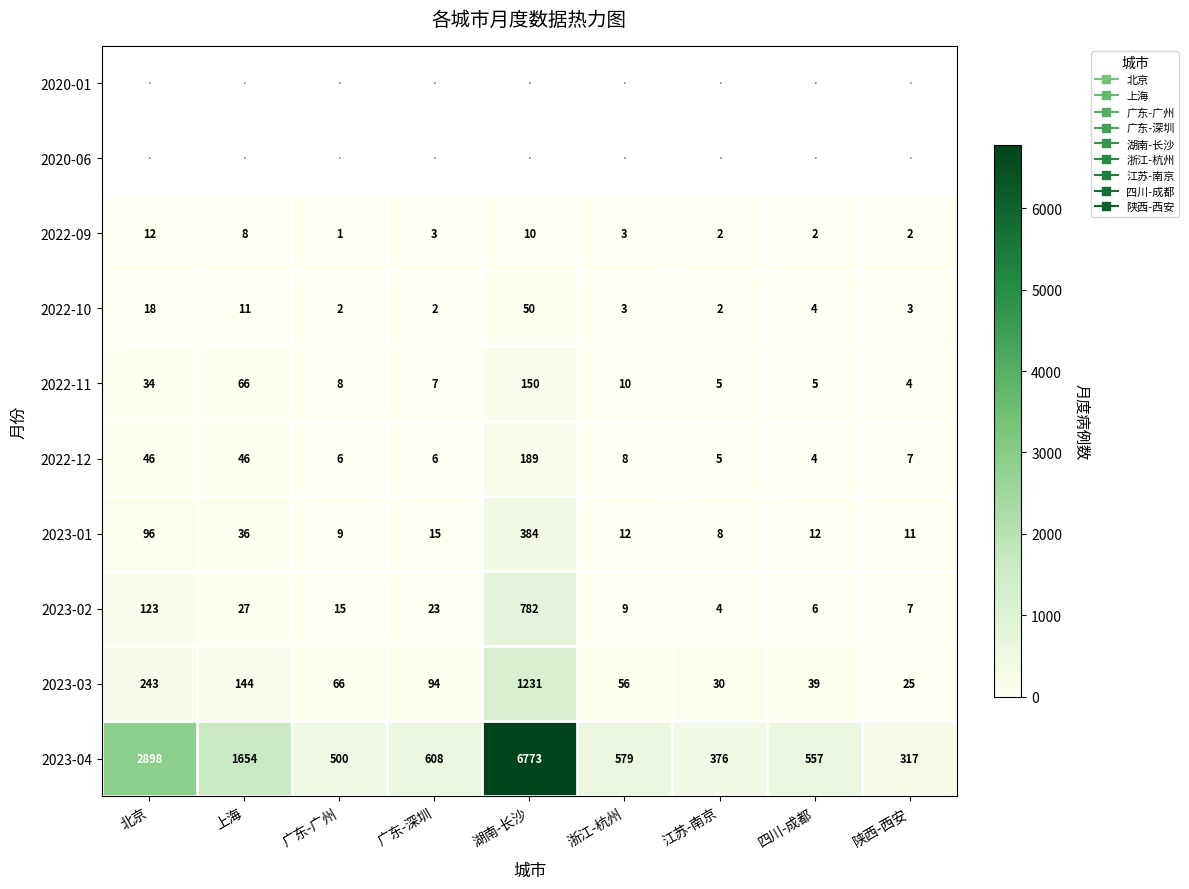

Which has a higher value, 四川-成都 or 广东-深圳?

广东-深圳